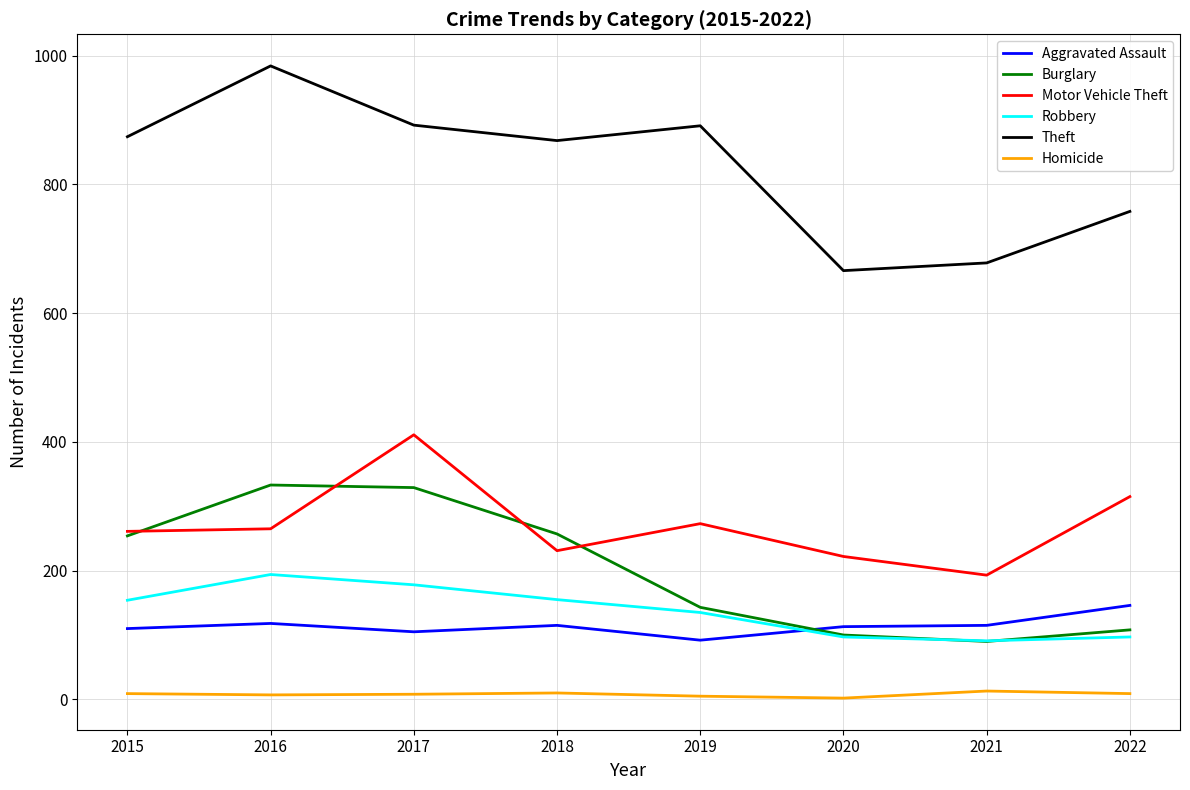

Rank the series by their maximum value, from highest to lowest.

Theft, Motor Vehicle Theft, Burglary, Robbery, Aggravated Assault, Homicide